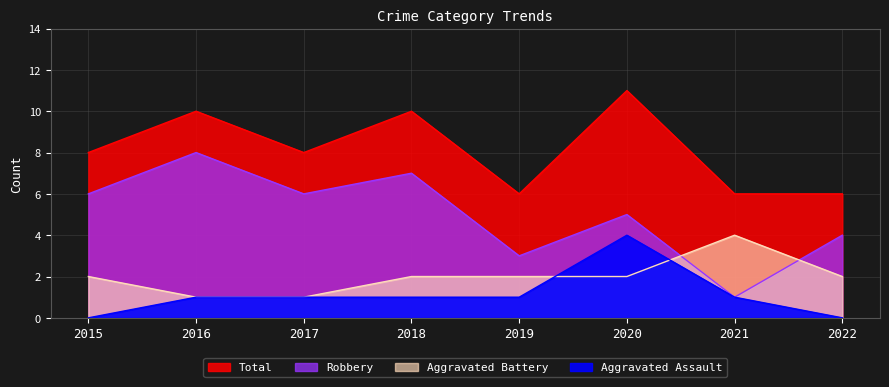

Reading left to right, list all the values displayed in this chart.

Aggravated Assault: 0	1	1	1	1	4	1	0
Aggravated Battery: 2	1	1	2	2	2	4	2
Robbery: 6	8	6	7	3	5	1	4
Total: 8	10	8	10	6	11	6	6